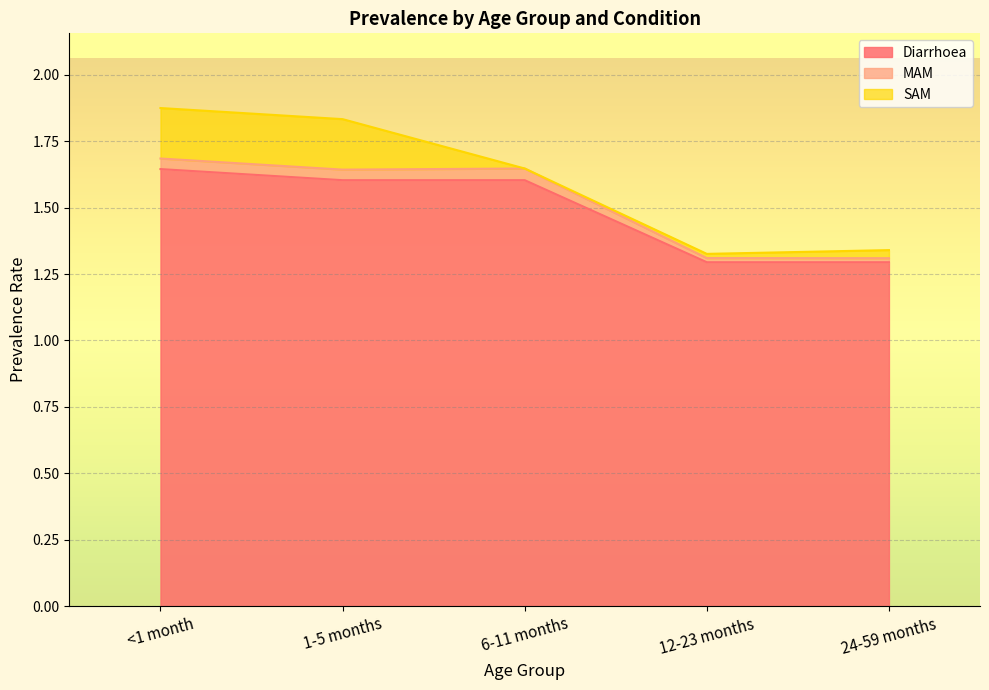

True or false: Diarrhoea has more than 1 interior local peaks.

False